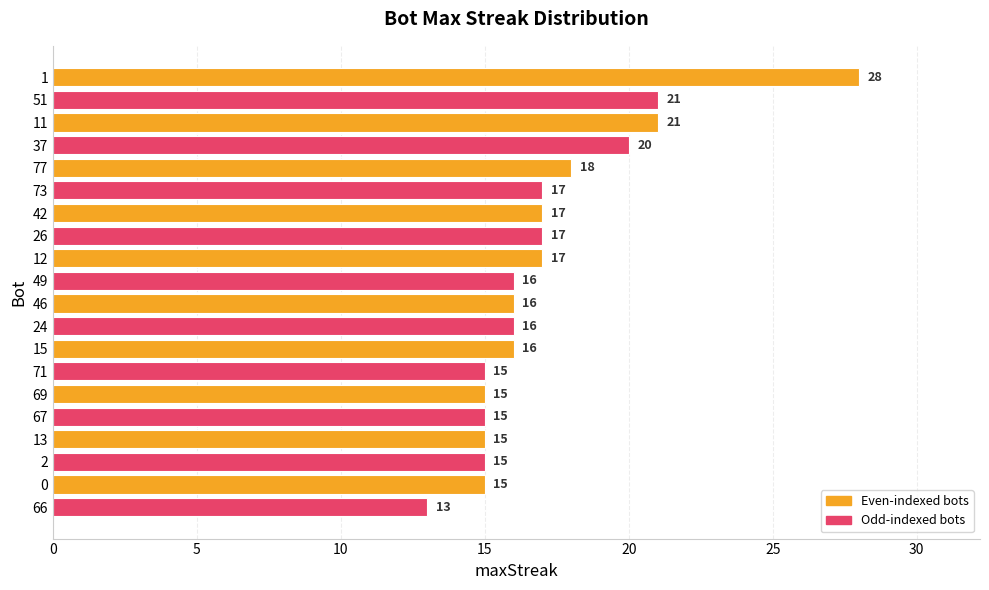

What is the sum of all values?

343